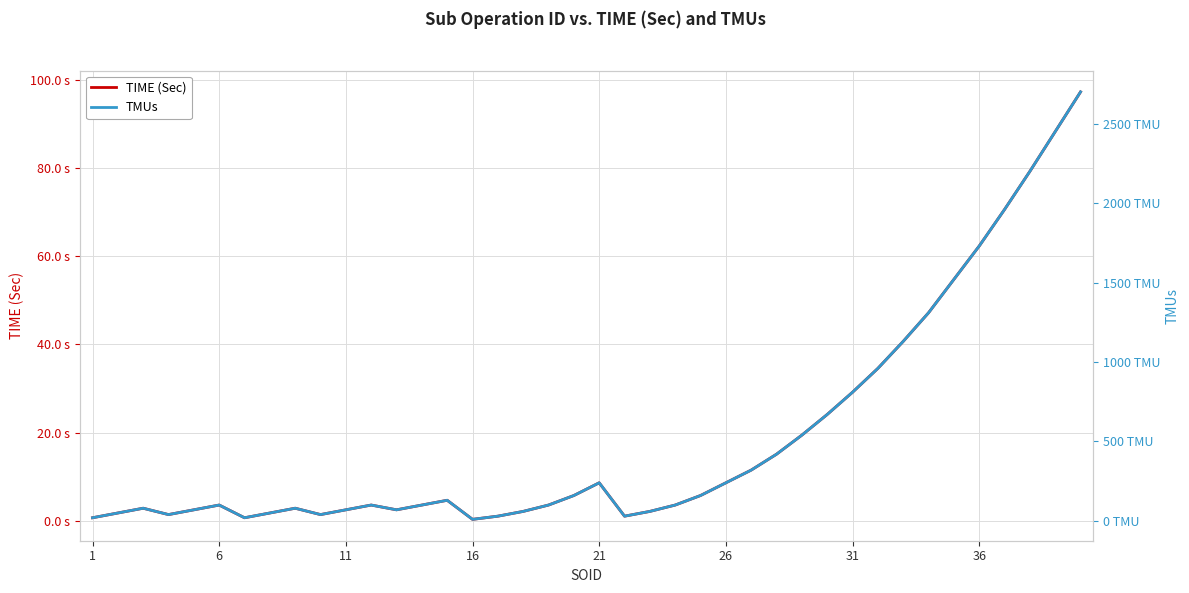

How many values in the TIME (Sec) series exceed 3?

24